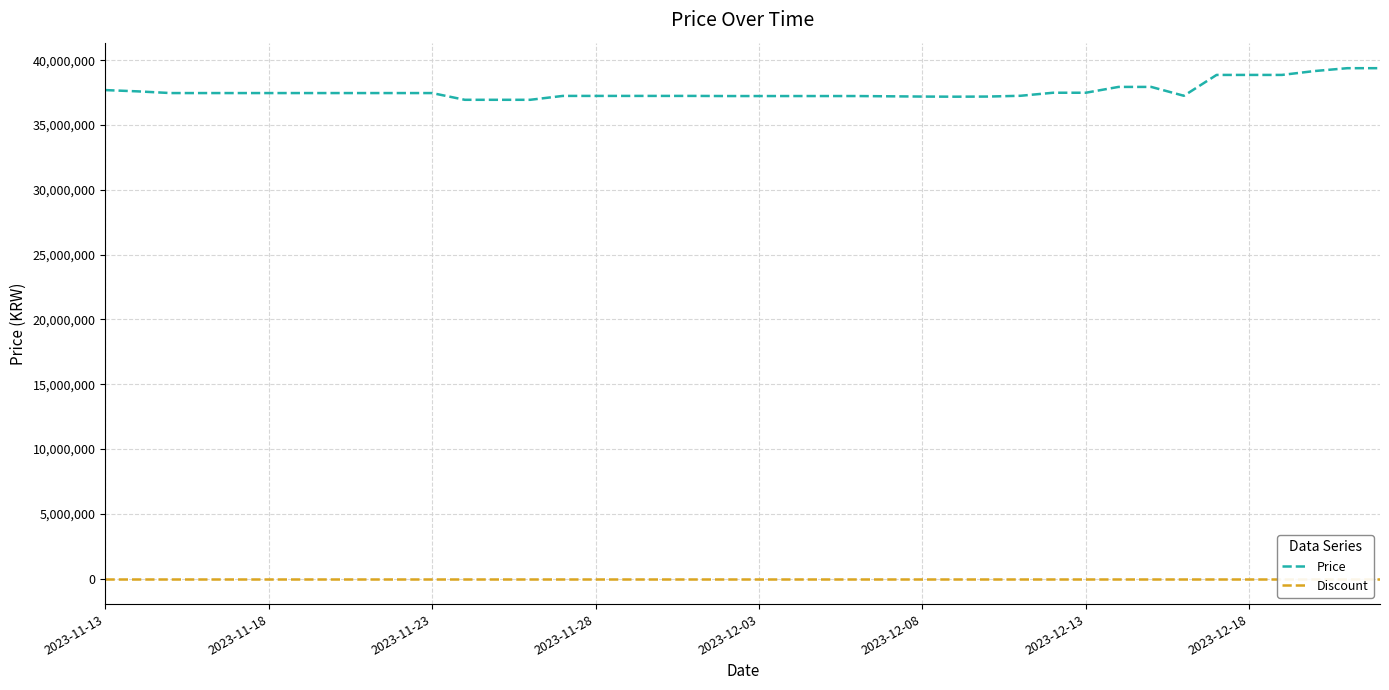

What is the lowest value of the Price series?

36950000